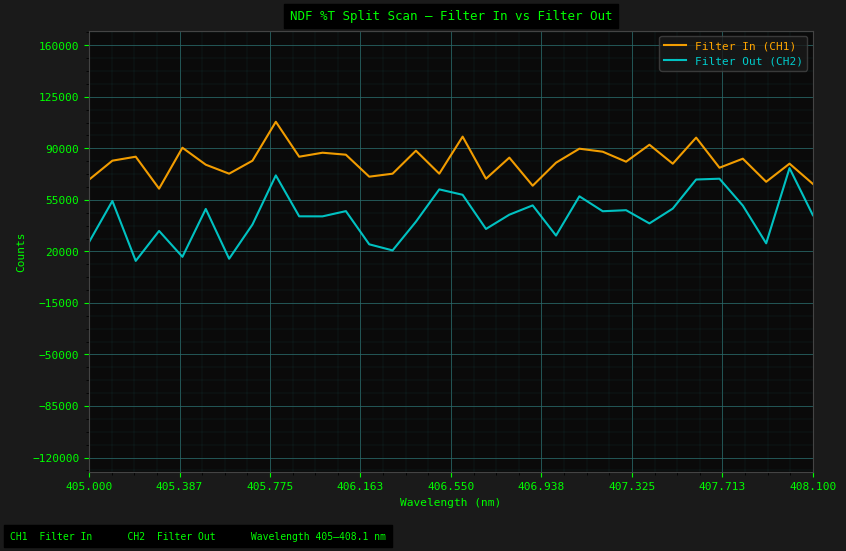

Which series has the largest total across all categories?

Filter In (CH1)